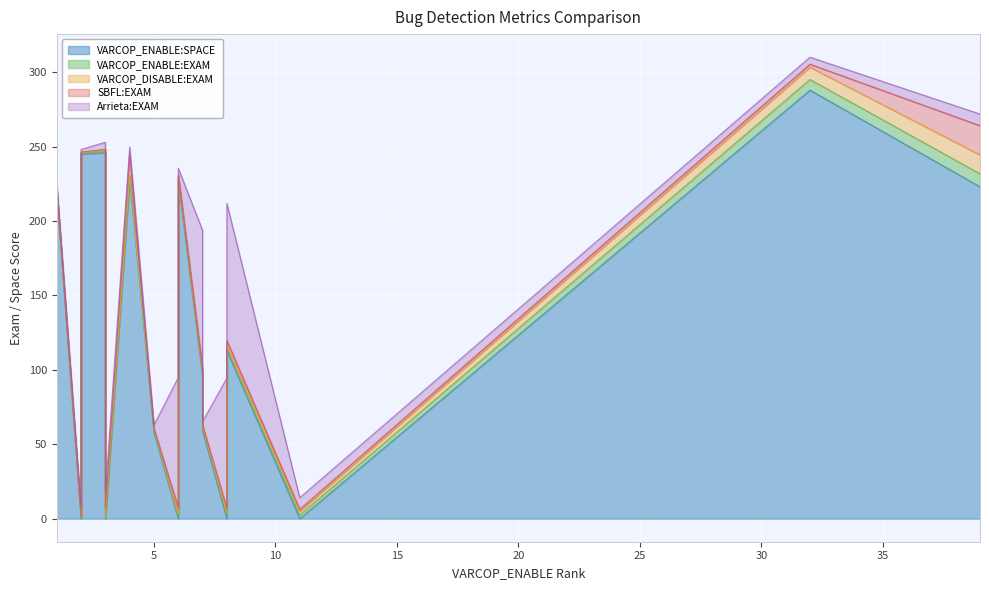

How many interior local valleys does the VARCOP_ENABLE:SPACE series have?

5